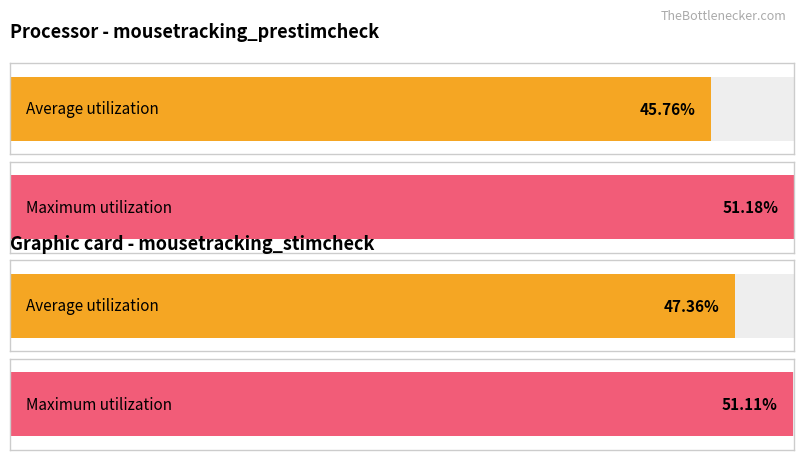

At zone_x=643, list the series in order from largest to smallest.

Maximum utilization, Average utilization